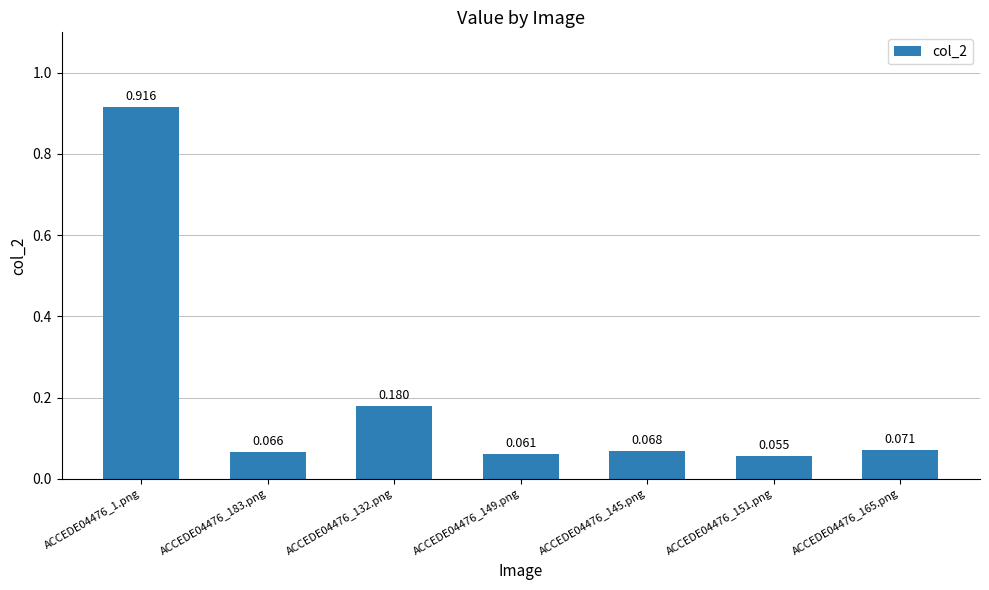

How many categories are shown in the chart?

7